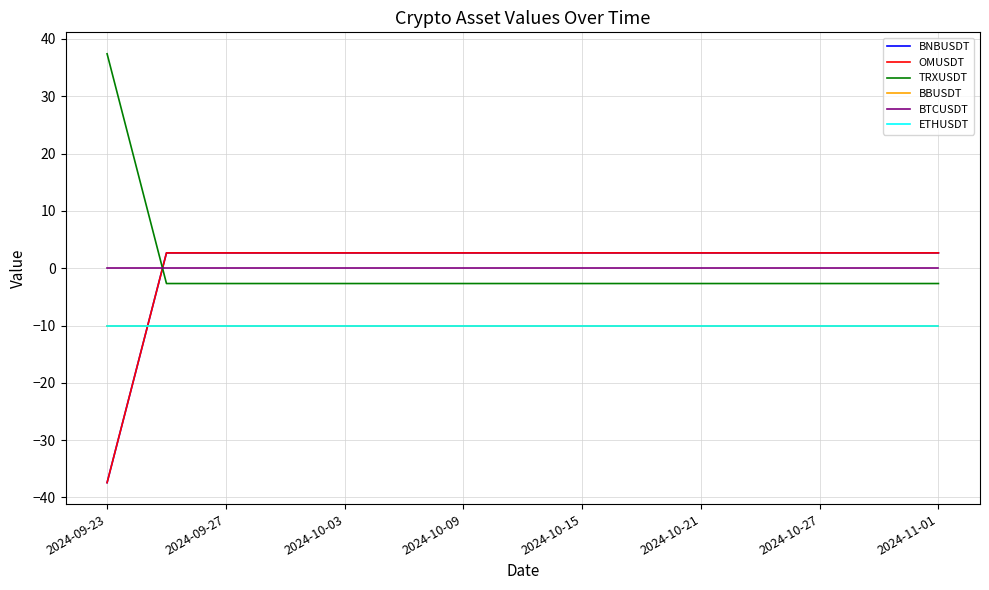

At which category is the sum across all series the highest?

2024-09-27